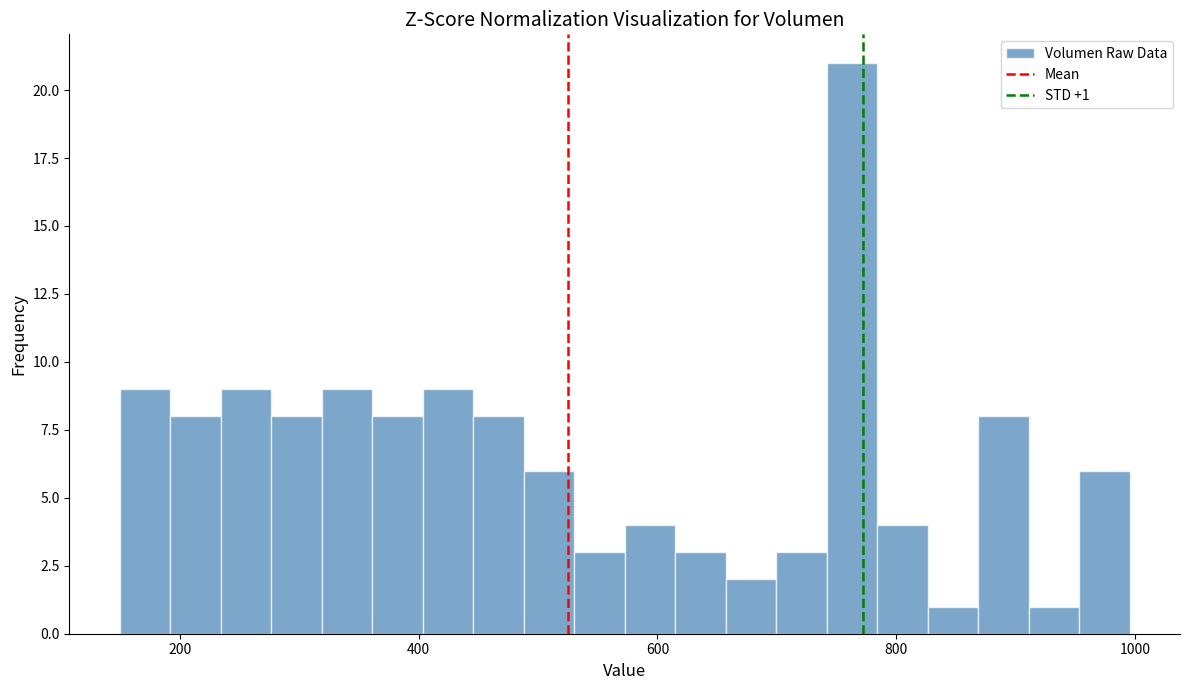

Around what value on the x-axis is the tallest bar? Give the approximate position of its centre, as read against the axis.

760